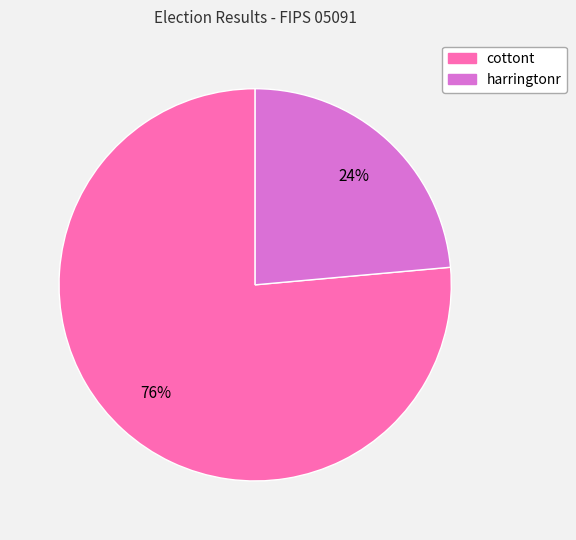

What percentage is the harringtonr slice, to the nearest percent?

24%